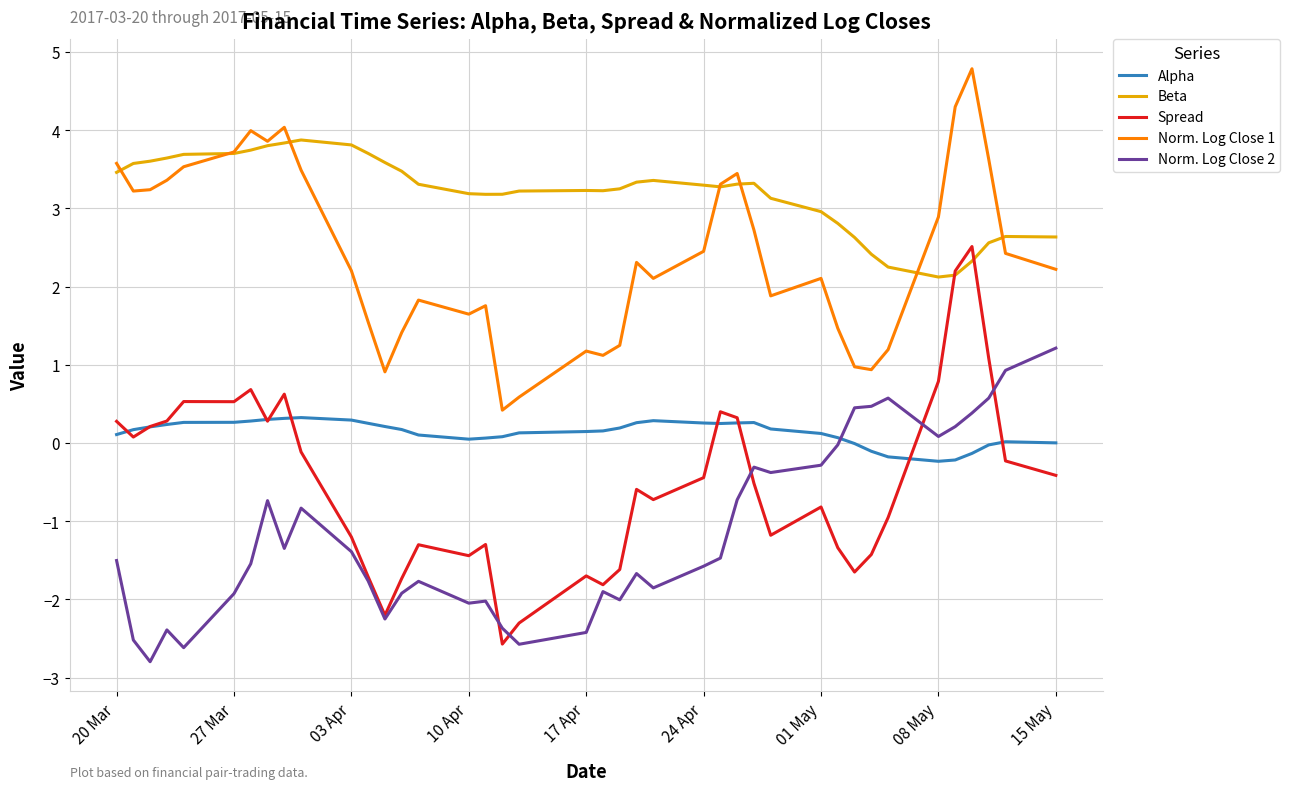

True or false: Norm. Log Close 2 and Beta intersect in this chart.

False